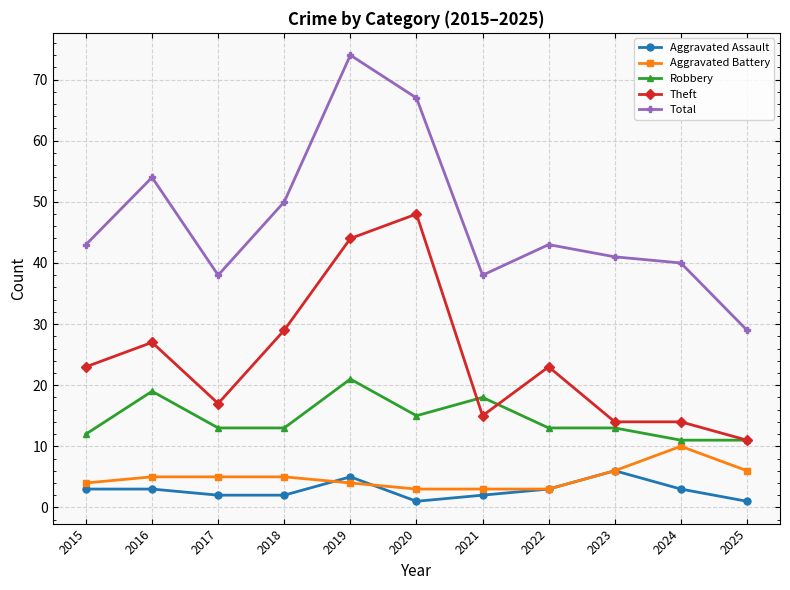

The value of Aggravated Assault at 2020 is 1. True or false?

True